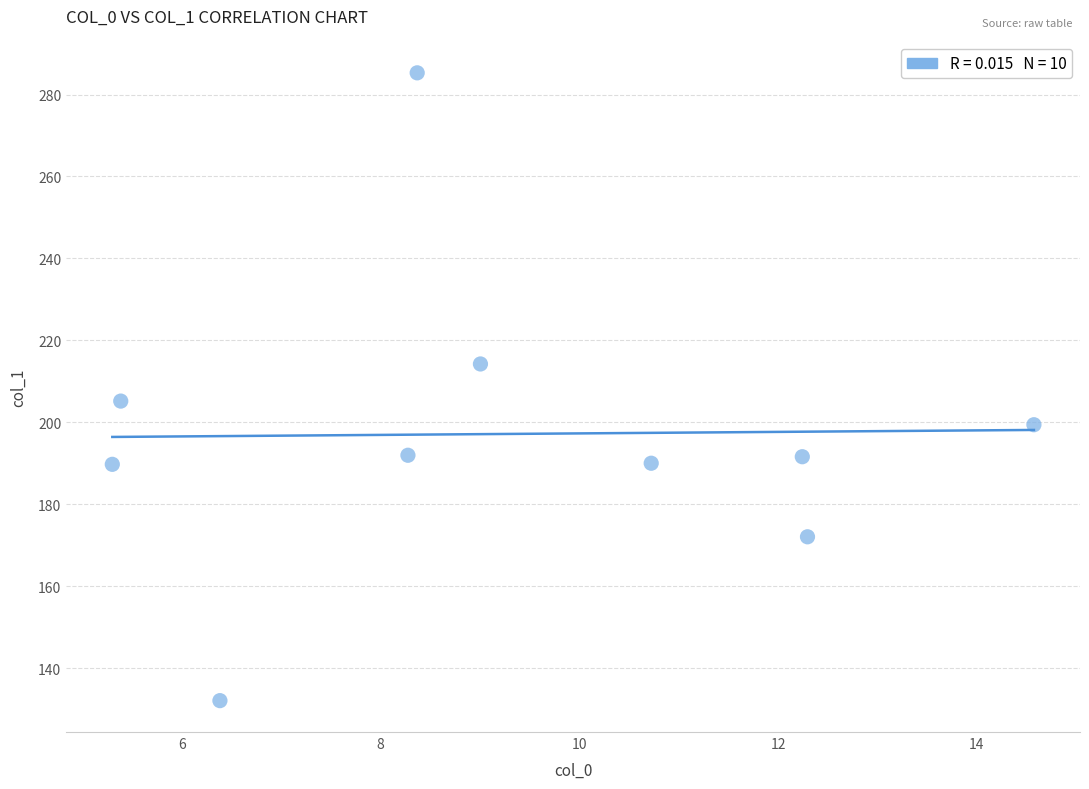

What Y value in the scatter plot is closest to 208?

205.2